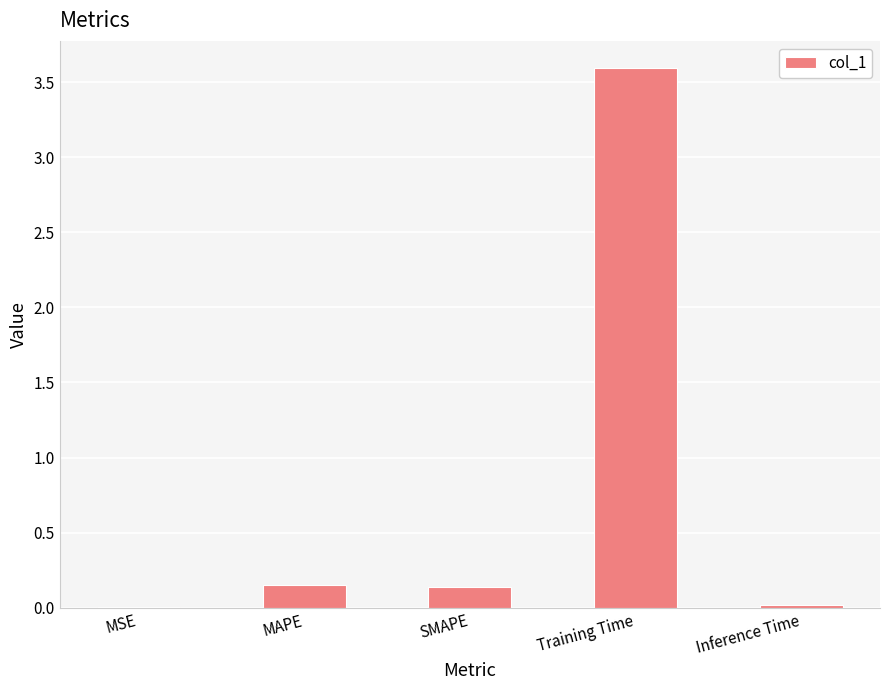

What is the greatest value displayed?

3.6